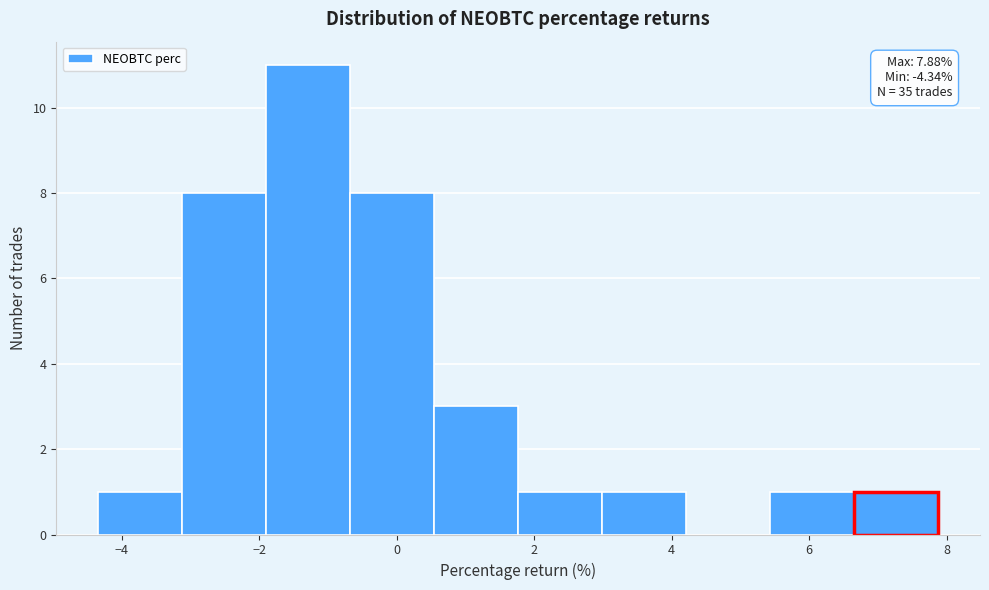

Which range on the x-axis has the tallest bar?

-1.8 to -0.6